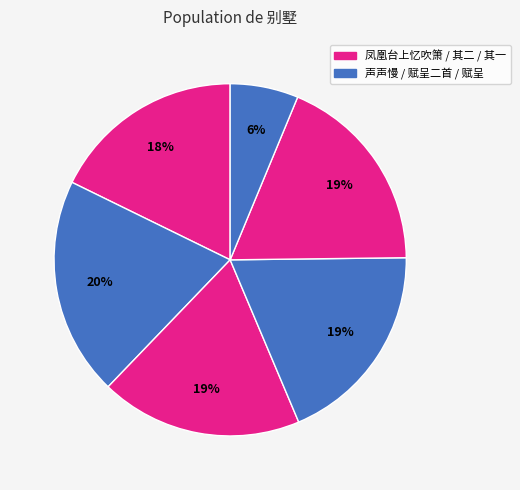

How many slices are in this pie chart?

6